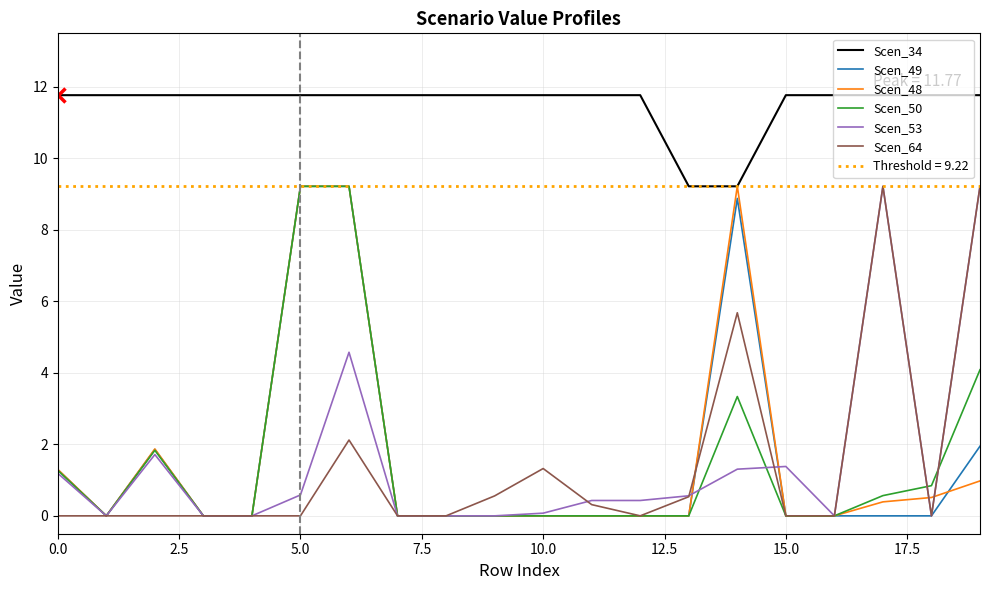

At 12, list the series in order from smallest to largest.

Scen_49, Scen_48, Scen_50, Scen_64, Scen_53, Scen_34